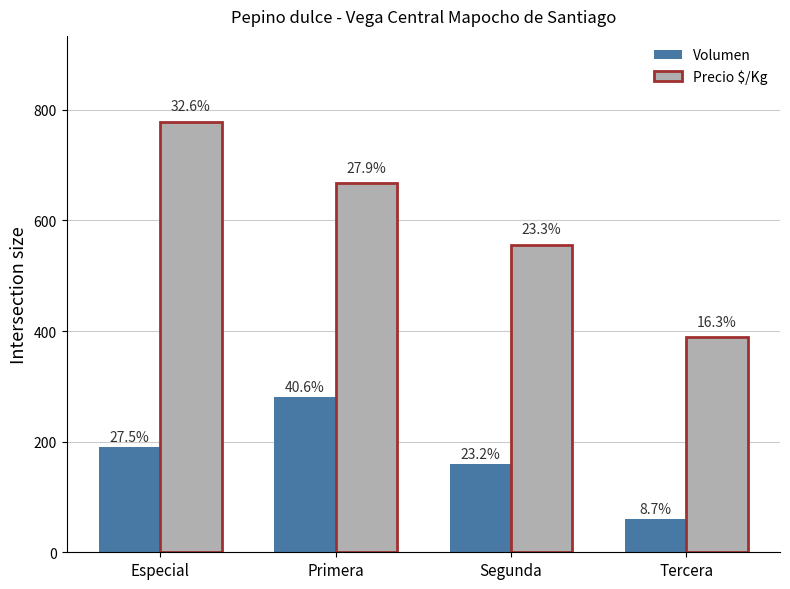

What is the value of the Volumen bar at the 4th from the left?

60